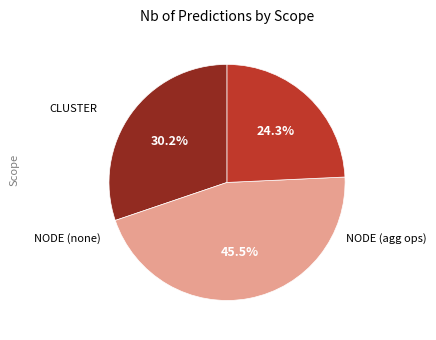

Does any single category account for the majority?

No